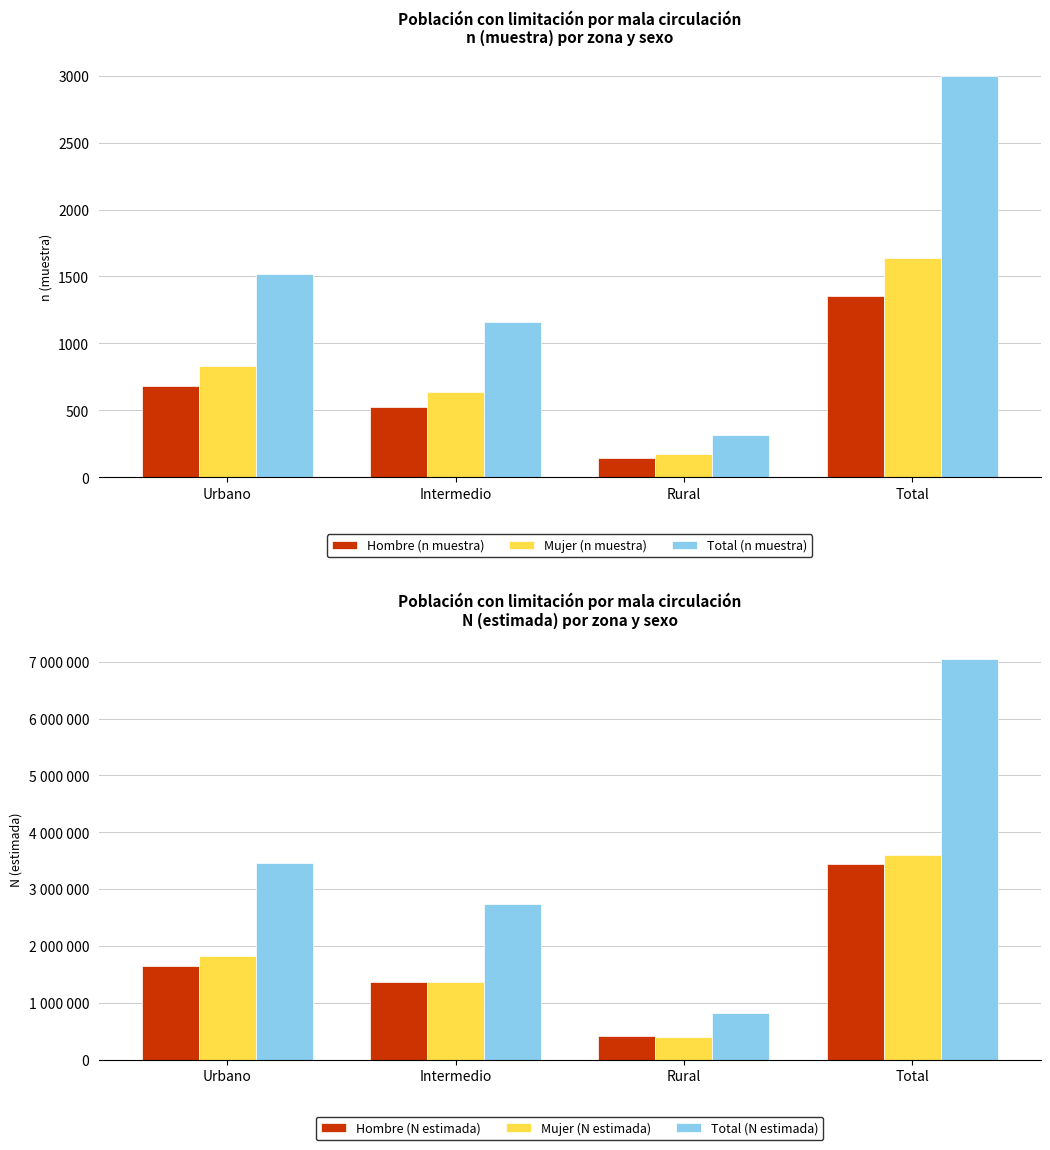

What is the sum of all Mujer (n muestra) values?

3282